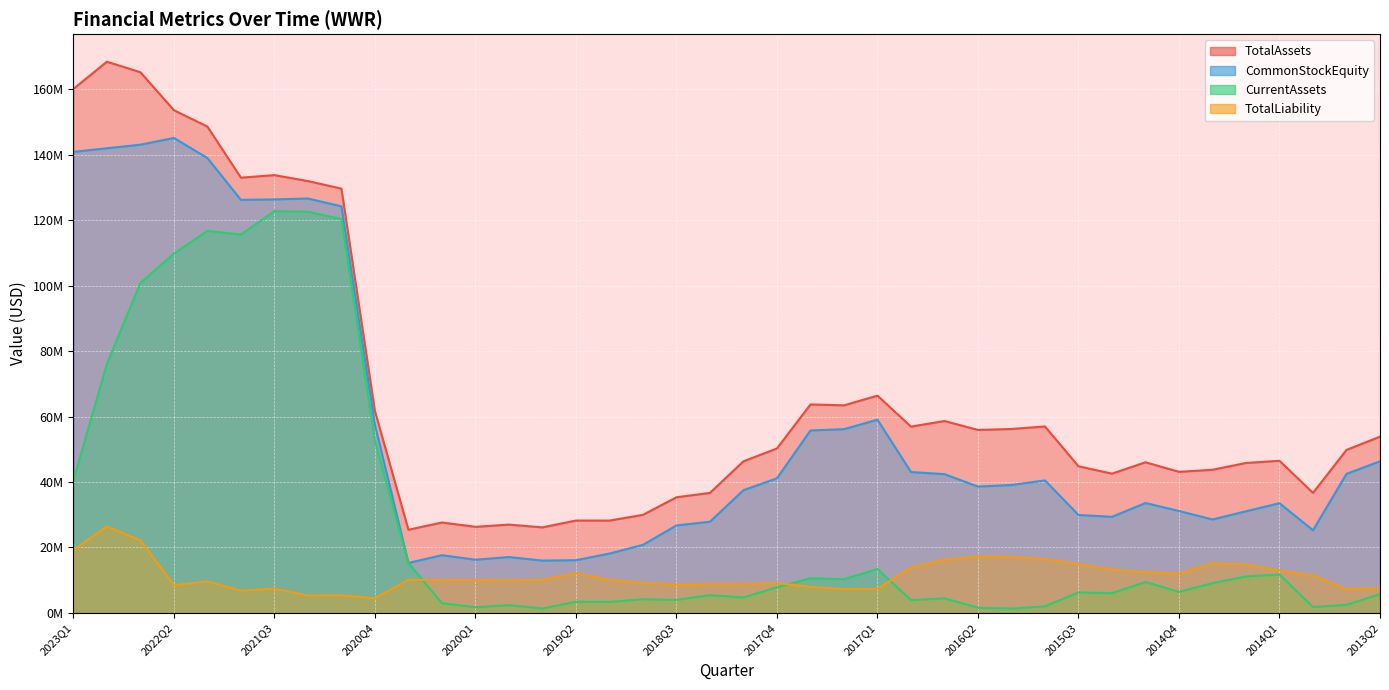

True or false: TotalLiability and CommonStockEquity cross at least once.

False